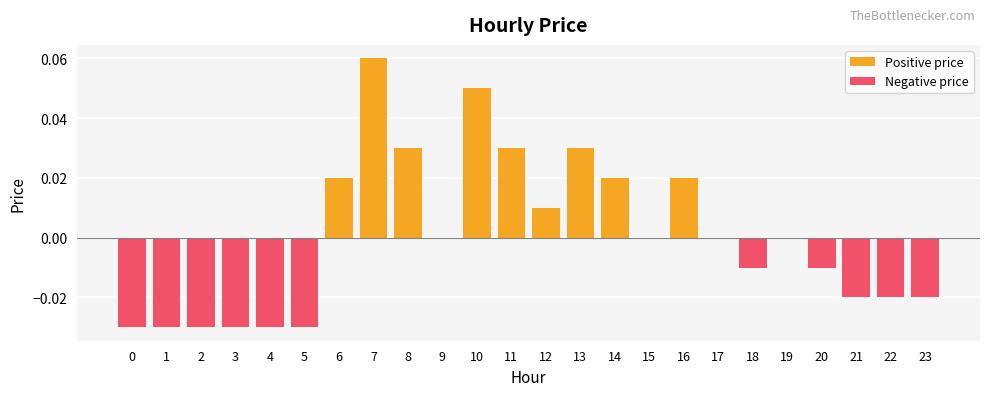

Reading right to left, list all the values displayed in this chart.

Positive price: 0.0	0.0	0.0	0.0	0.0	0.0	0.0	0.0	0.0	0.0	0.0	0.0	0.0	0.1	0.0	0.0	0.1	0.0	0.0	0.0	0.0	0.0	0.0	0.0
Negative price: -0.0	-0.0	-0.0	-0.0	0.0	-0.0	0.0	0.0	0.0	0.0	0.0	0.0	0.0	0.0	0.0	0.0	0.0	0.0	-0.0	-0.0	-0.0	-0.0	-0.0	-0.0